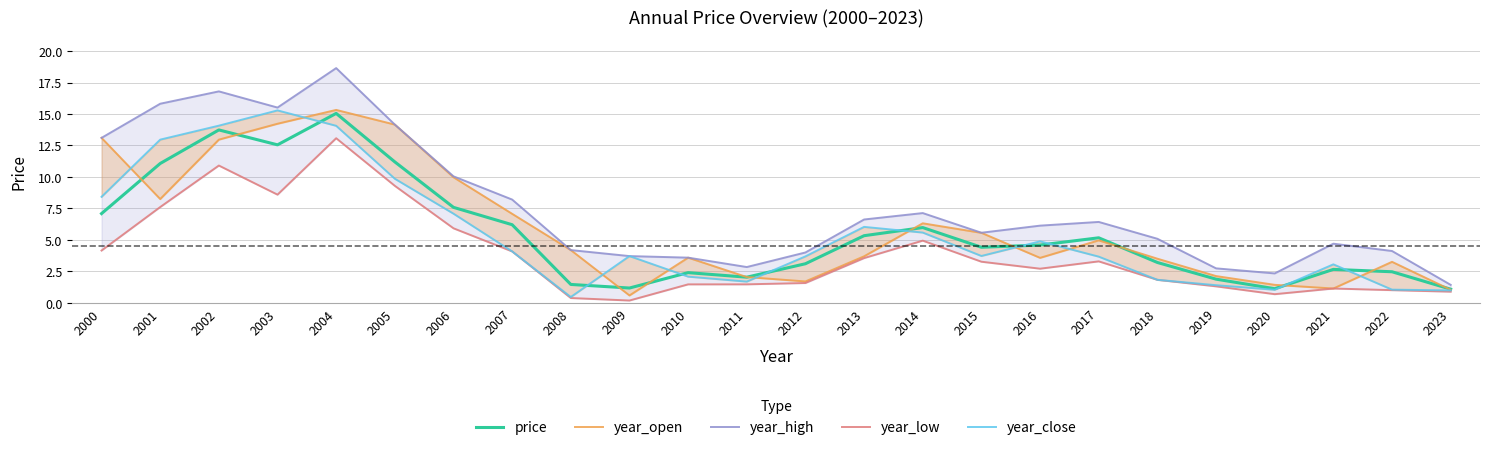

What are all the series names shown in the legend?

price, year_open, year_high, year_low, year_close